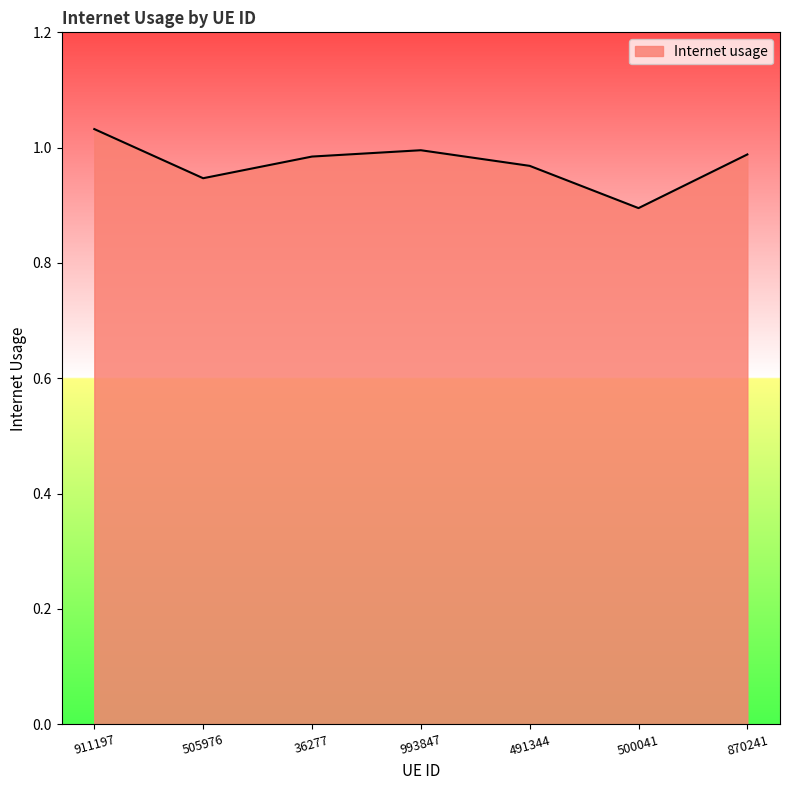

What is the difference between the maximum and minimum values?

0.1